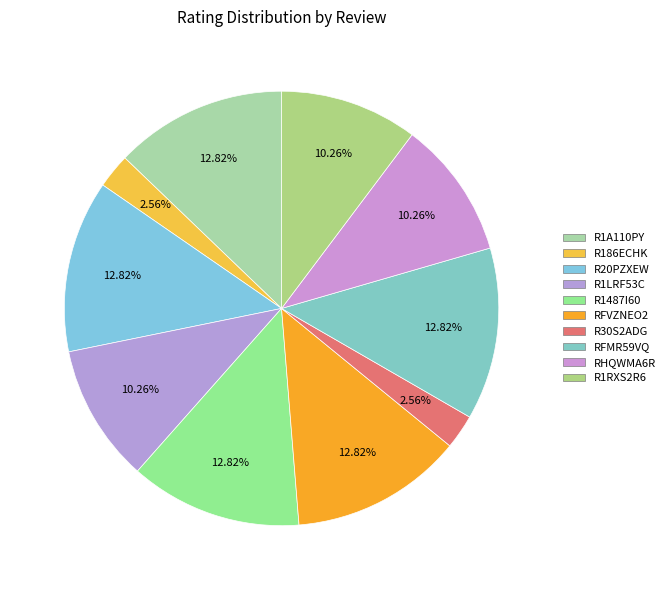

To the nearest percent, what is the difference between the largest and smallest slice percentages?

10%